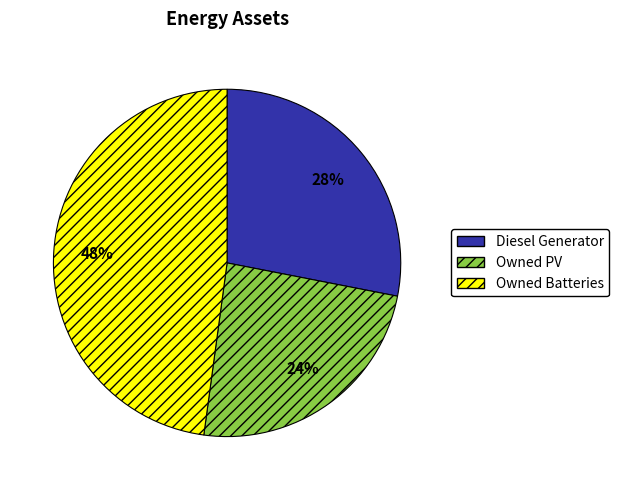

How many slices are in this pie chart?

3